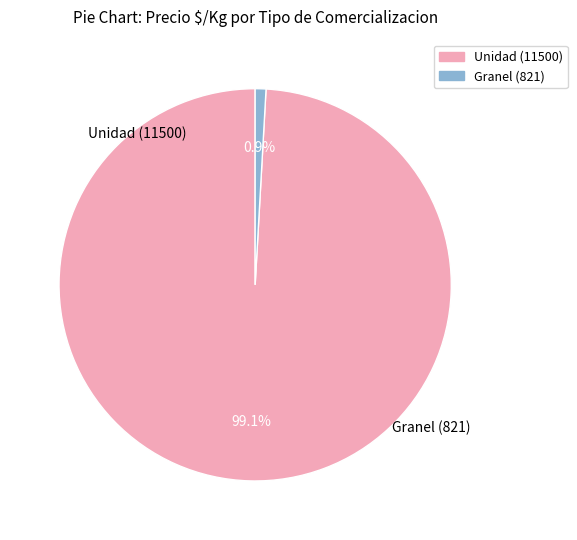

Does any single category account for the majority?

Yes